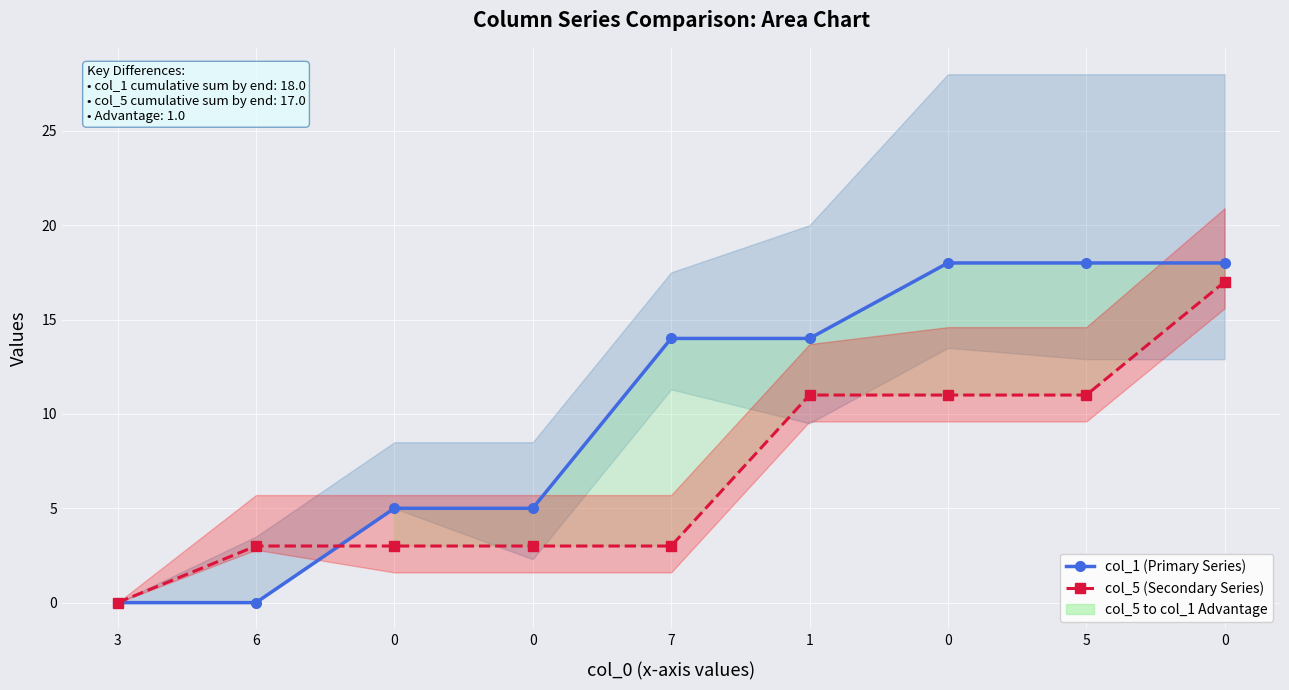

Which series has the largest total across all categories?

col_1 (Primary Series)